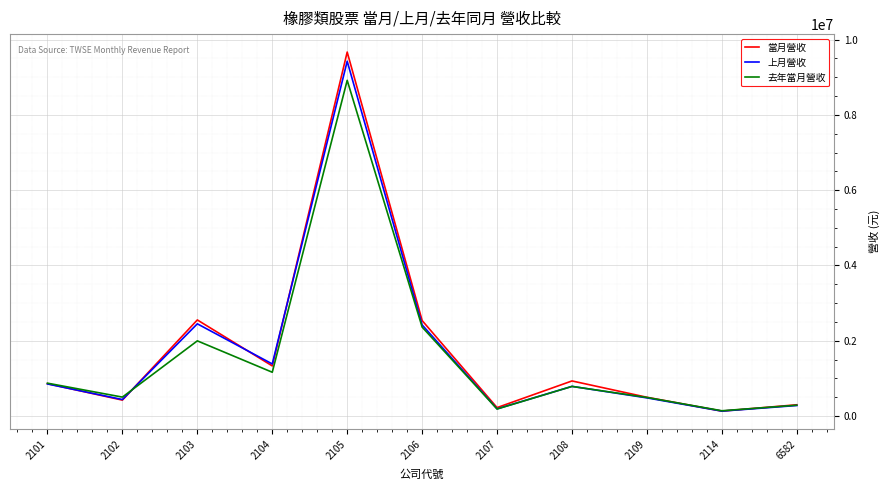

True or false: 當月營收 has more than 0 interior local peaks.

True